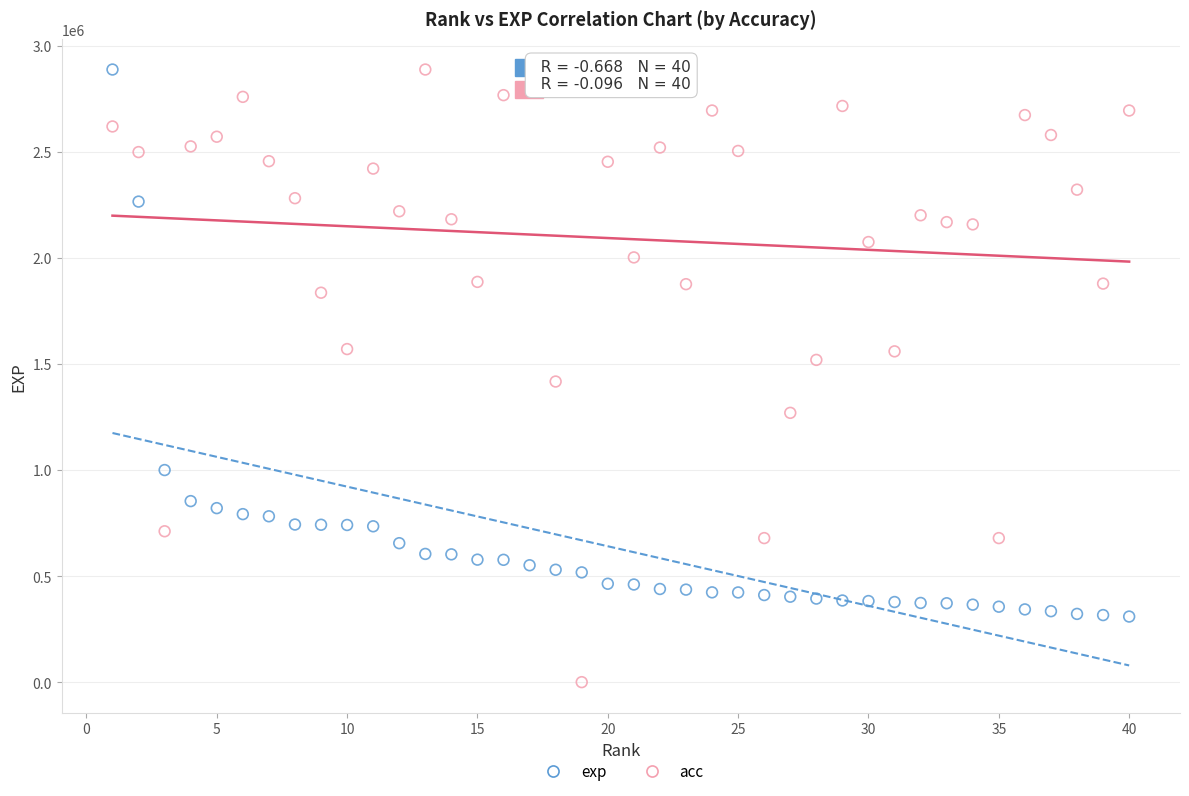

Which series has the largest Y range (max minus min)?

acc